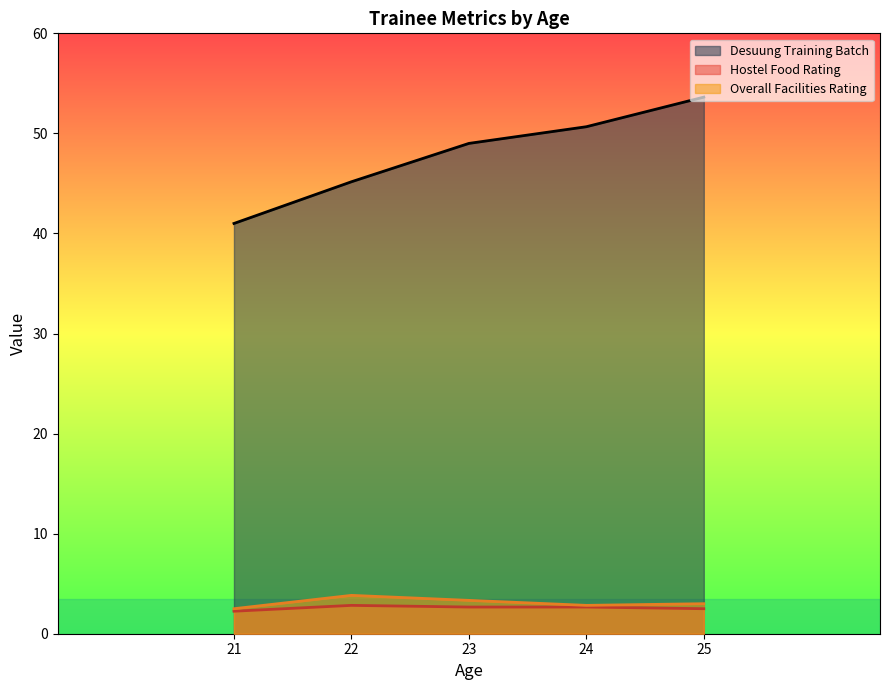

List the labels in order of Desuung Training Batch value, smallest first.

21, 22, 23, 24, 25